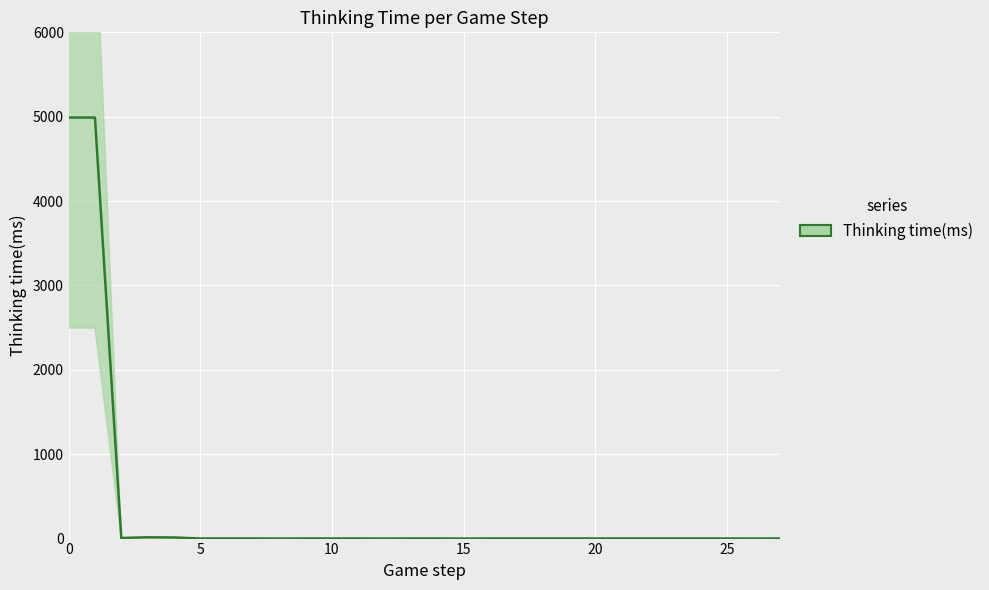

How many points are lower than both their immediate neighbors (excluding endpoints)?

5